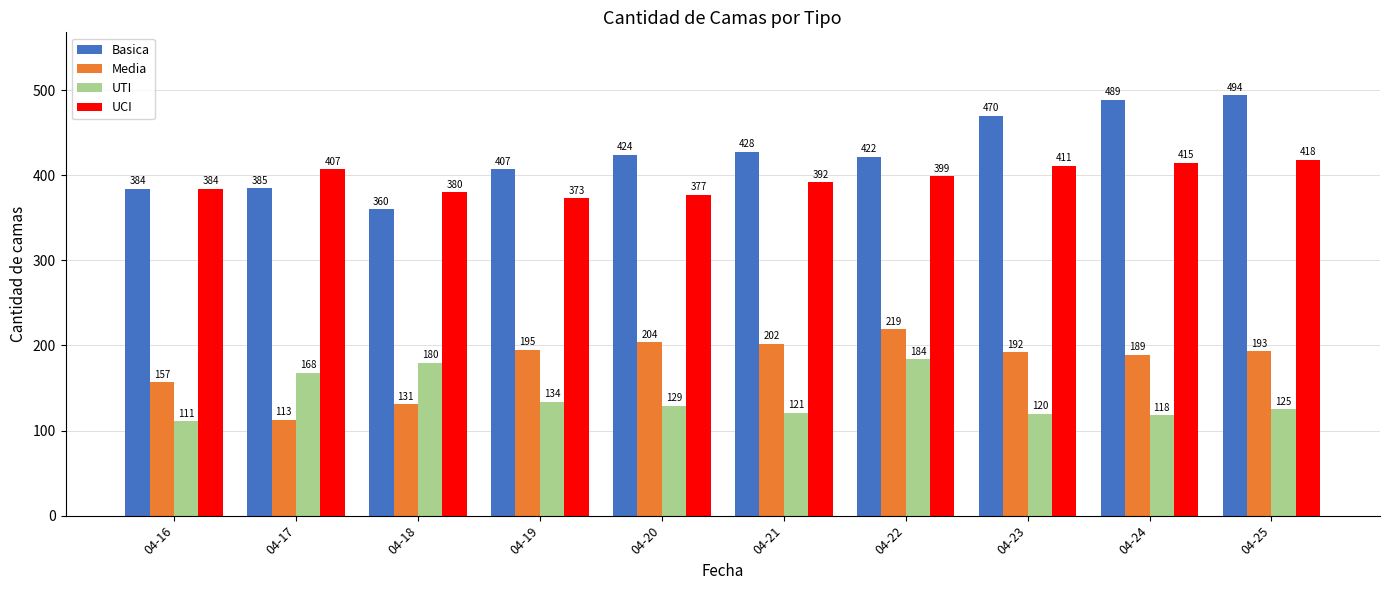

Is the value of Basica at 04-21 greater than the value of UTI at 04-18?

Yes